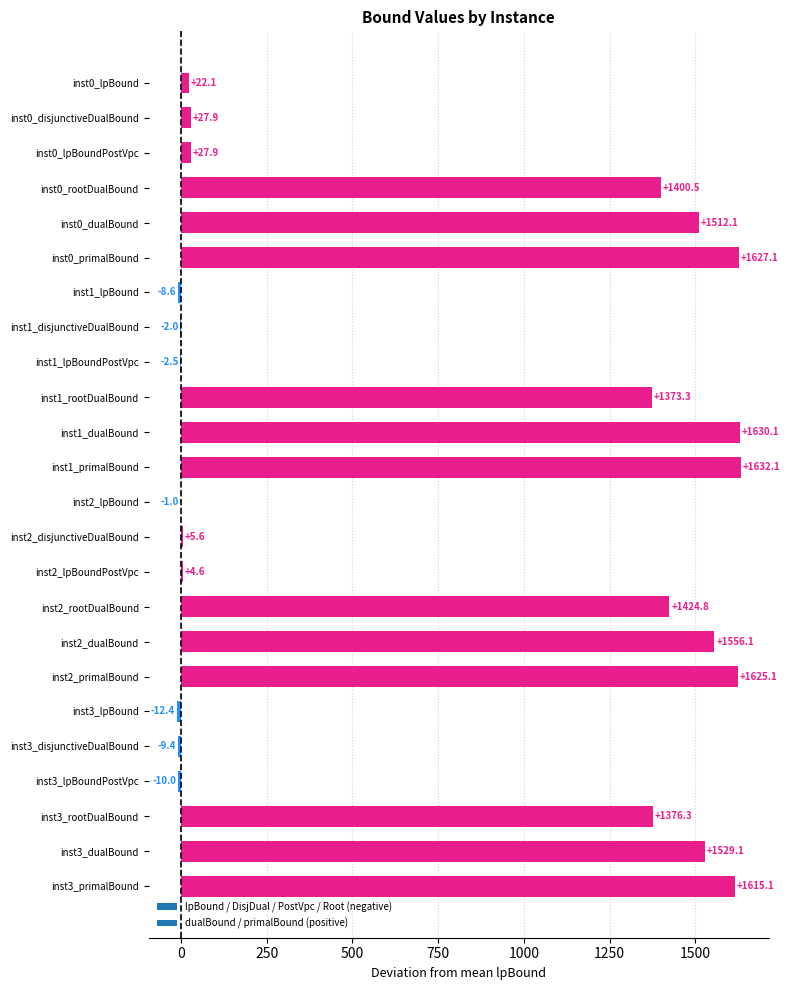

Reading top to bottom, transcribe all the data shown in this chart.

inst0_lpBound=22.1	inst0_disjunctiveDualBound=27.9	inst0_lpBoundPostVpc=27.9	inst0_rootDualBound=1400.5	inst0_dualBound=1512.1	inst0_primalBound=1627.1	inst1_lpBound=-8.6	inst1_disjunctiveDualBound=-2.0	inst1_lpBoundPostVpc=-2.5	inst1_rootDualBound=1373.3	inst1_dualBound=1630.1	inst1_primalBound=1632.1	inst2_lpBound=-1.0	inst2_disjunctiveDualBound=5.6	inst2_lpBoundPostVpc=4.6	inst2_rootDualBound=1424.8	inst2_dualBound=1556.1	inst2_primalBound=1625.1	inst3_lpBound=-12.4	inst3_disjunctiveDualBound=-9.4	inst3_lpBoundPostVpc=-10.0	inst3_rootDualBound=1376.3	inst3_dualBound=1529.1	inst3_primalBound=1615.1